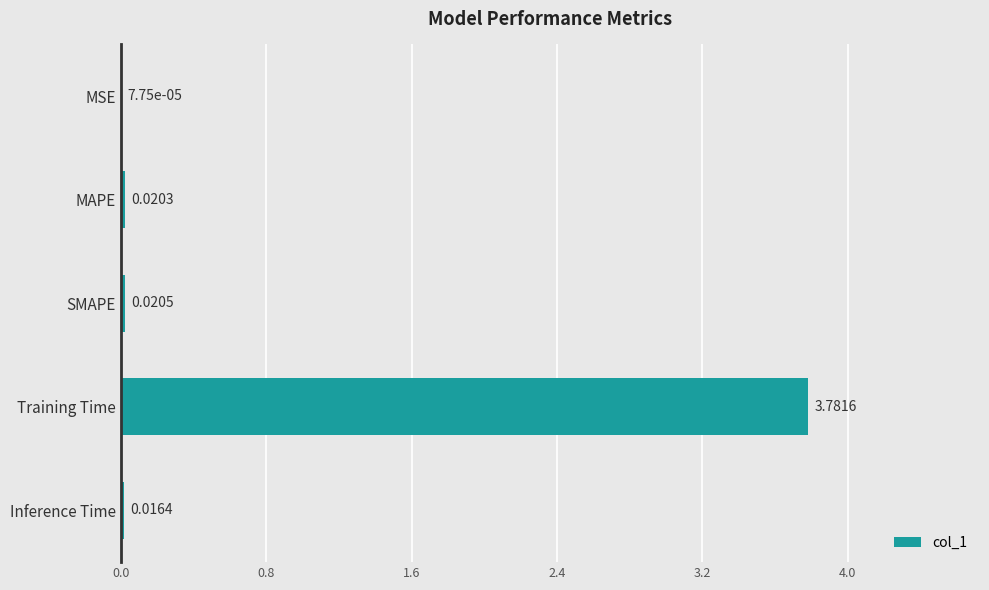

What is the maximum value shown in the chart?

3.8